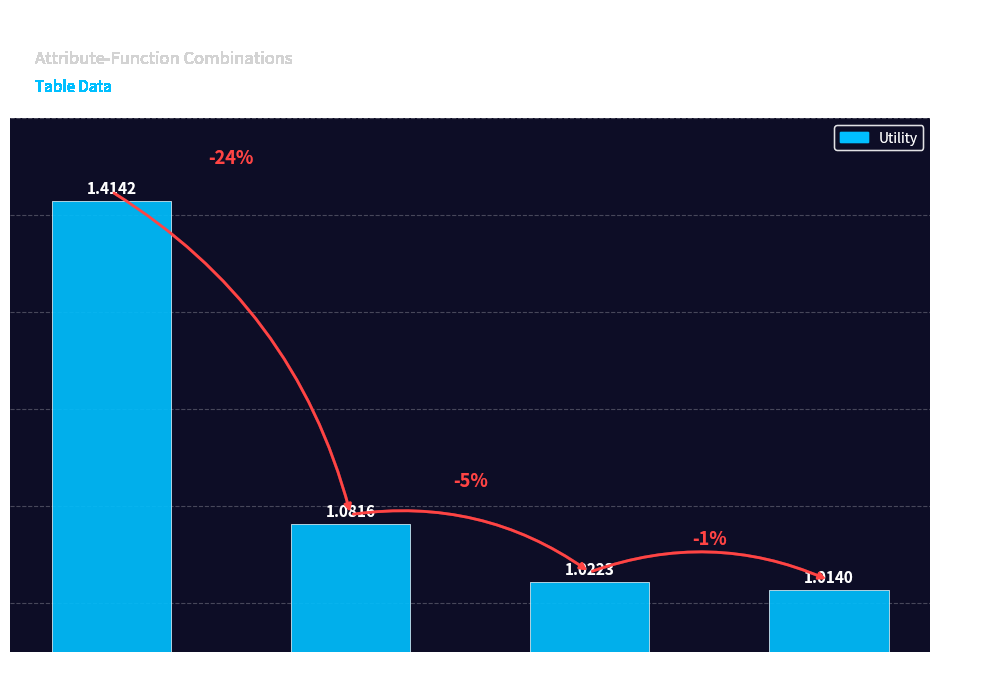

Where is the data nearest to the value 1?

sum (thal)